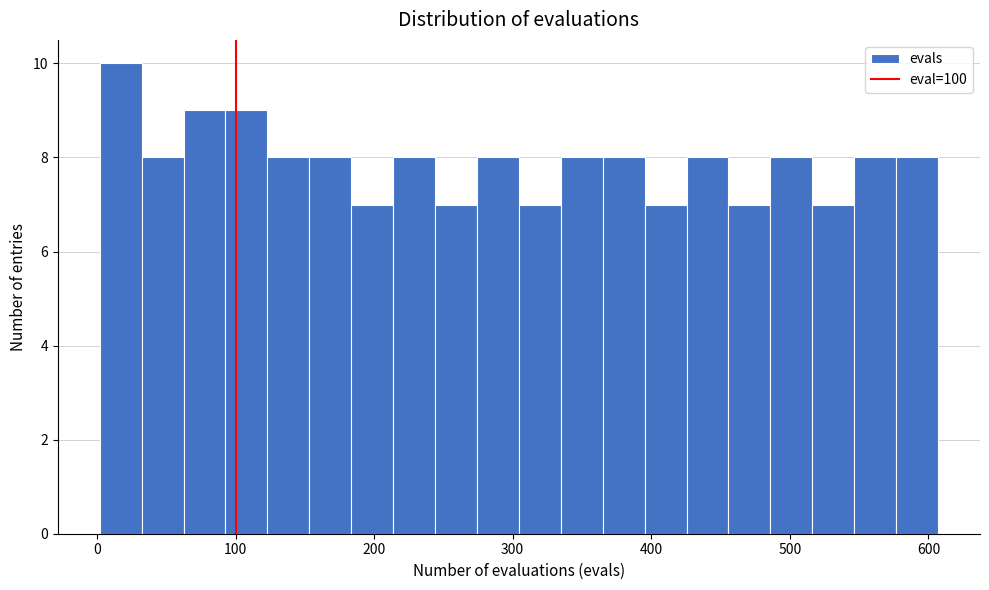

Read against the x-axis, roughly where is the centre of the tallest bar?

20